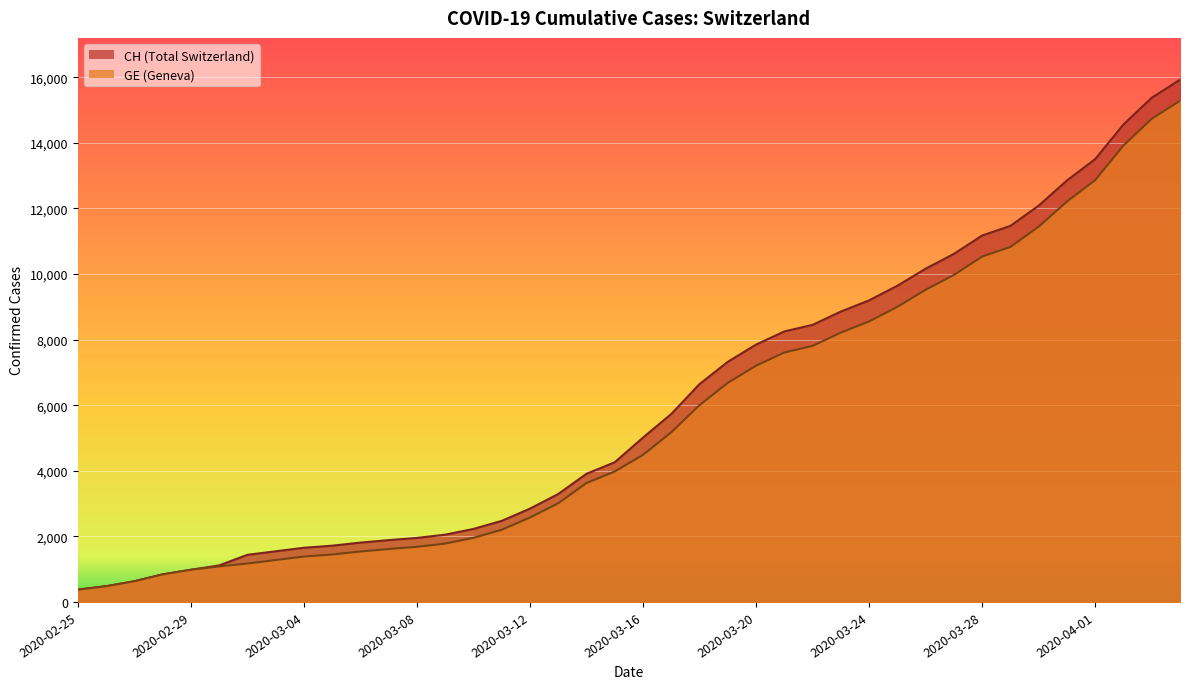

What is the minimum value shown in the chart?

375